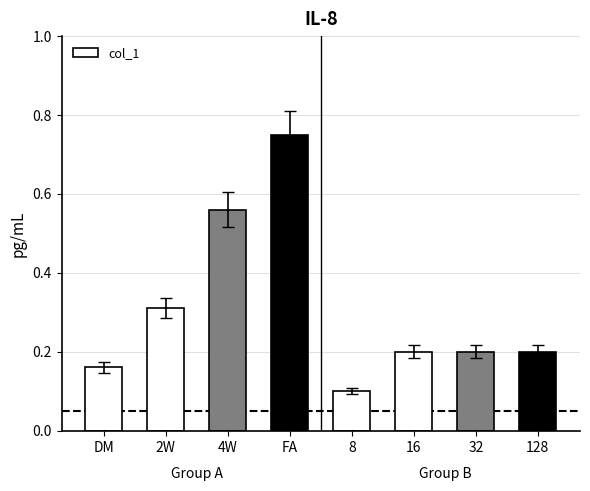

What is the sum of all values?

2.5